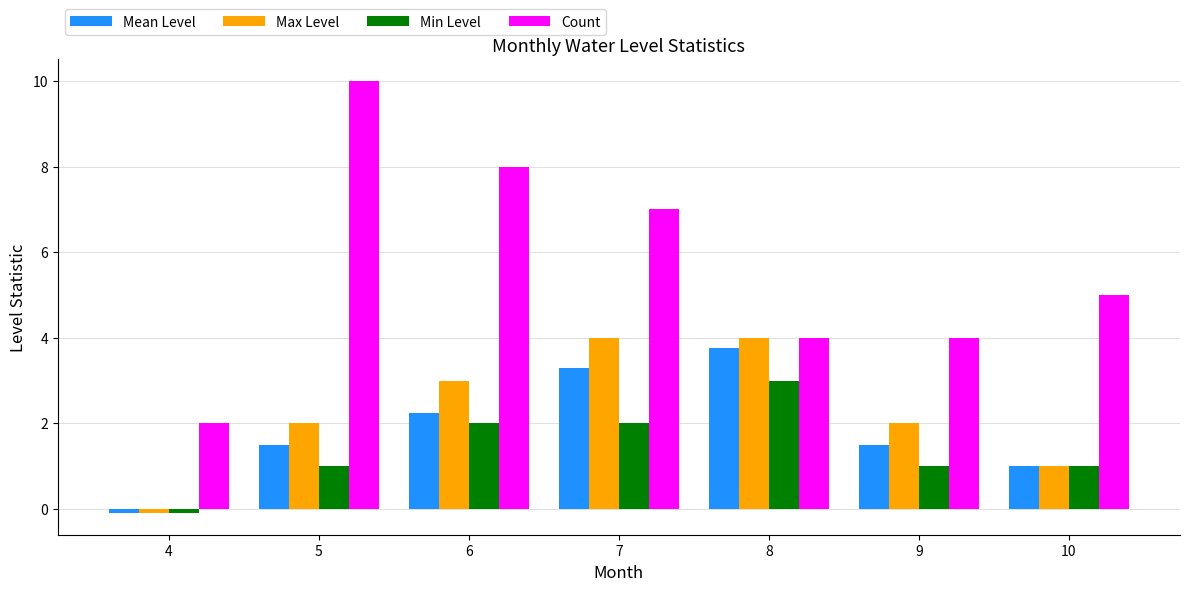

How many distinct data groups are displayed?

4